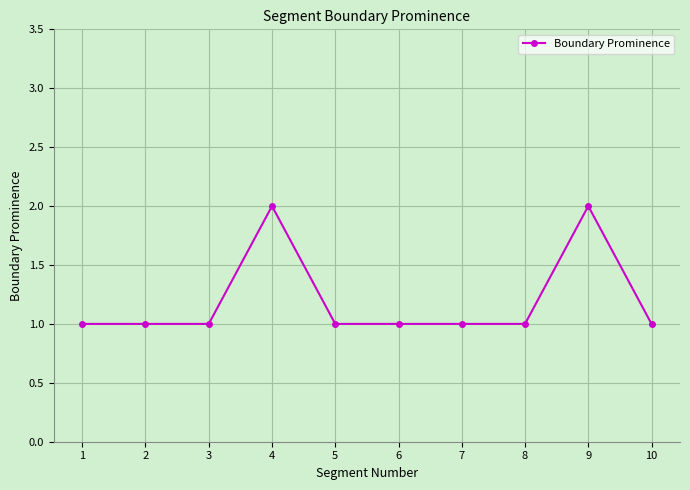

Which has a higher value, 9 or 5?

9